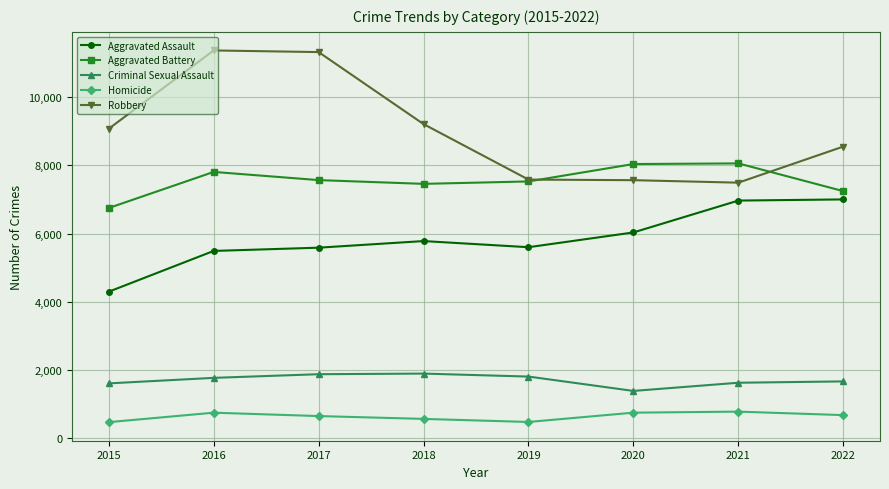

At how many categories does at least one series exceed 781?

8